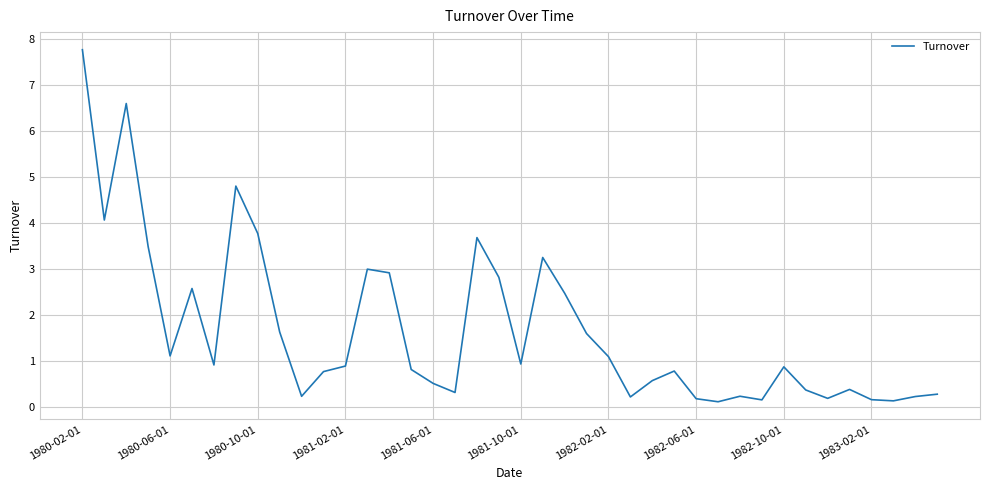

What is the maximum value shown in the chart?

7.8